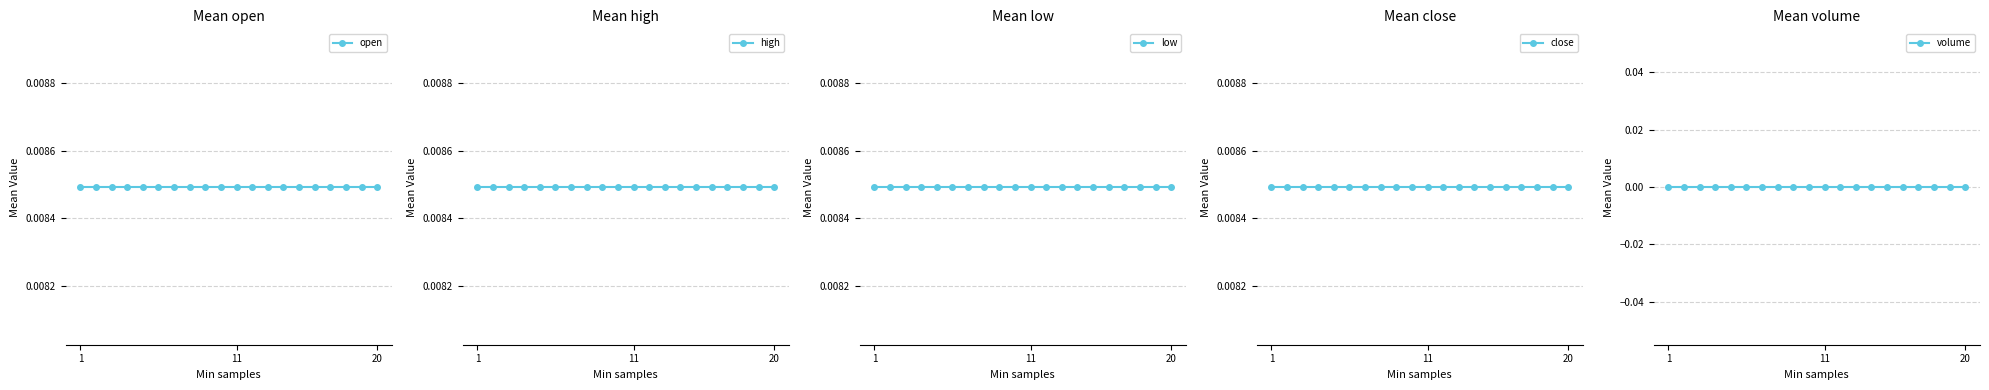

The value of low at 11 is 0.0. True or false?

False